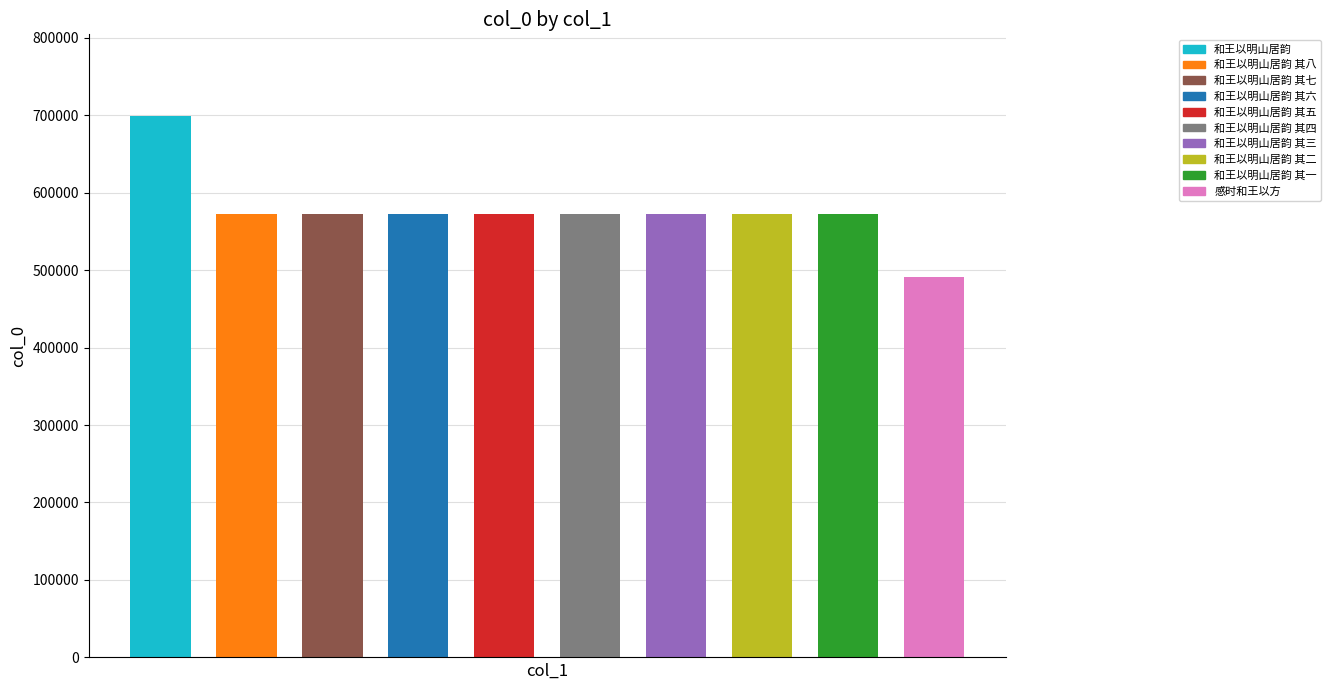

What is the difference between the second highest and minimum values?

80853